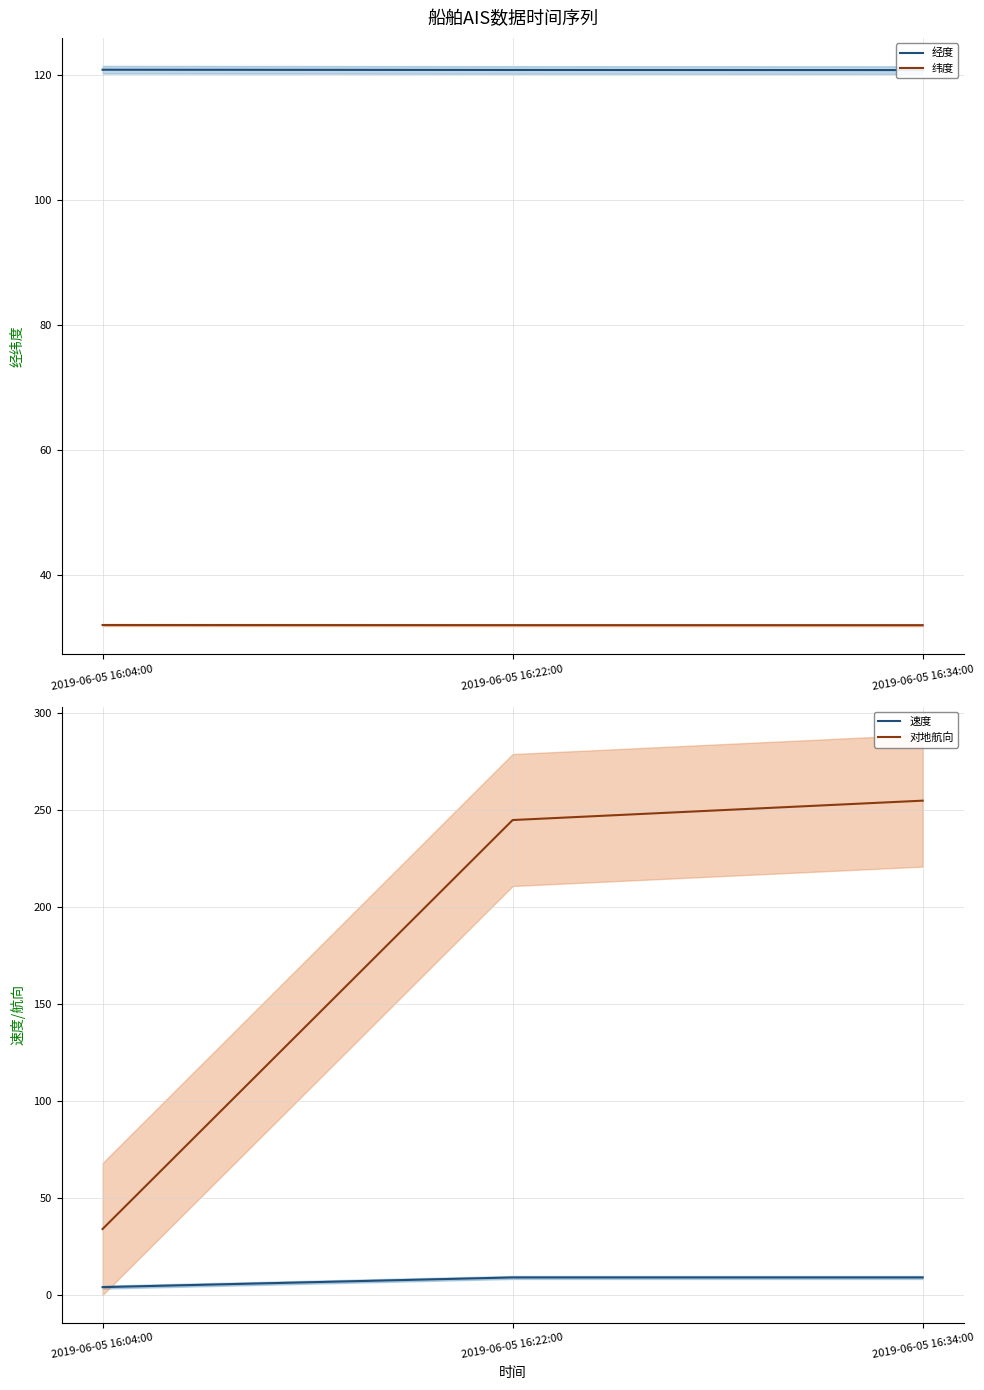

What is the value of the 对地航向 point at the 1st from the left?

34.0